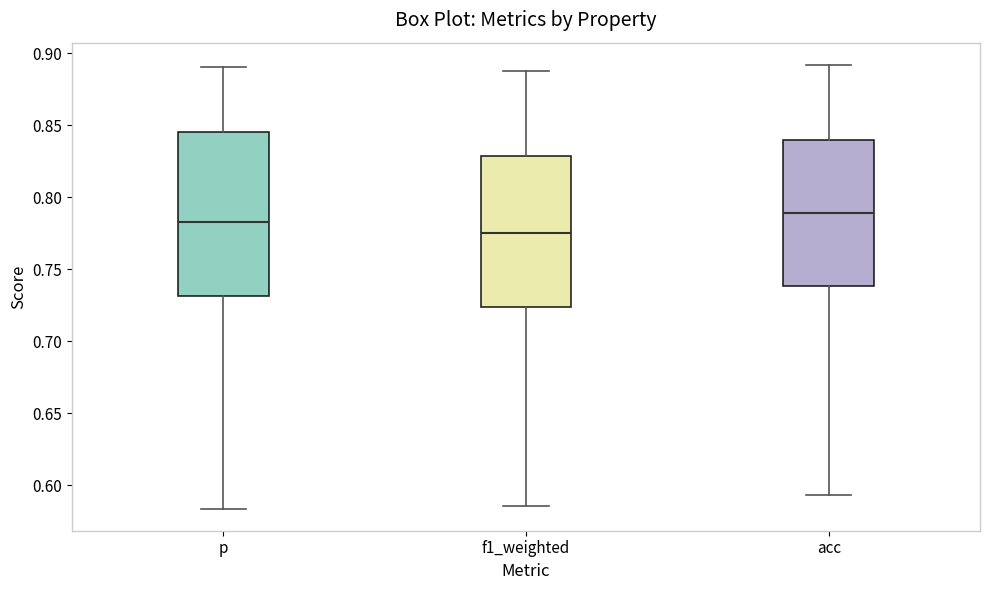

Reading left to right, transcribe this box plot: for each box, give where its median line is, the range the box spans, and where its two whiskers end, as read against the y-axis. The values are not printed on the chart, so give them approximately, as read against the axis.

p: median 0.785, box 0.730 to 0.845, whiskers 0.585 to 0.890
f1_weighted: median 0.775, box 0.725 to 0.830, whiskers 0.585 to 0.890
acc: median 0.790, box 0.740 to 0.840, whiskers 0.595 to 0.890